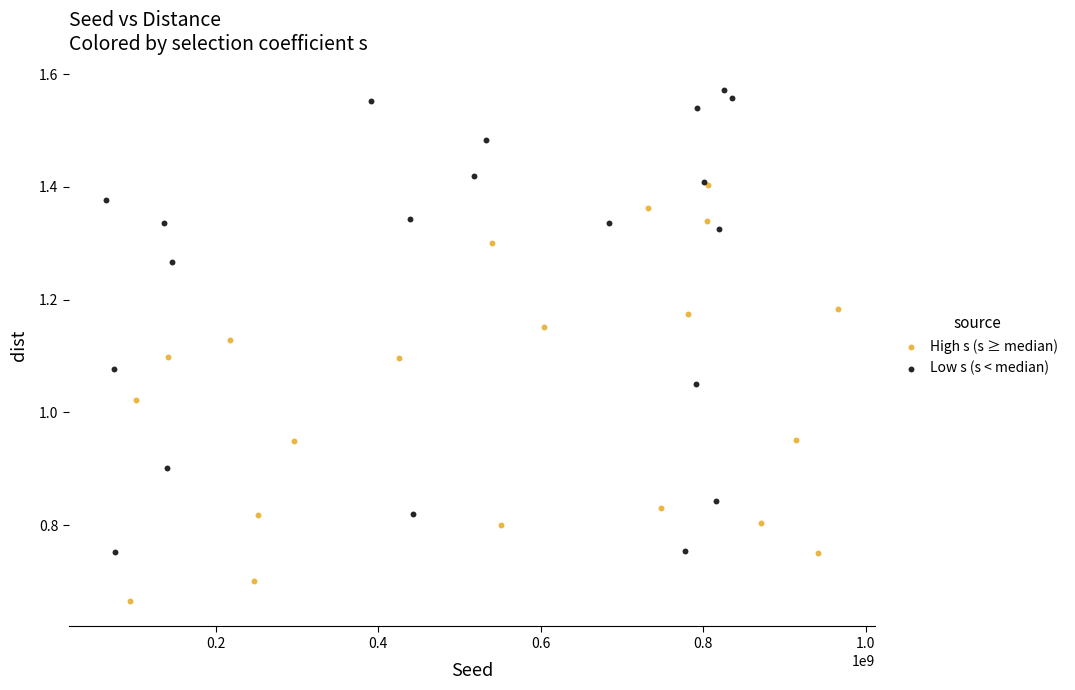

Which series reaches the maximum Y coordinate?

Low s (s < median)